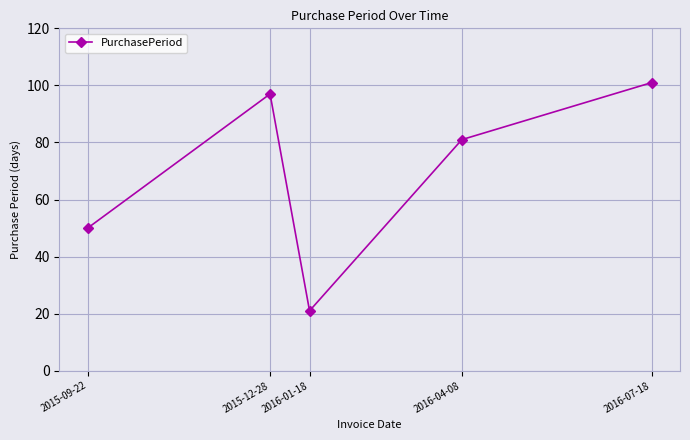

What is the difference between the values at 2015-09-22 and 2016-07-18?

51